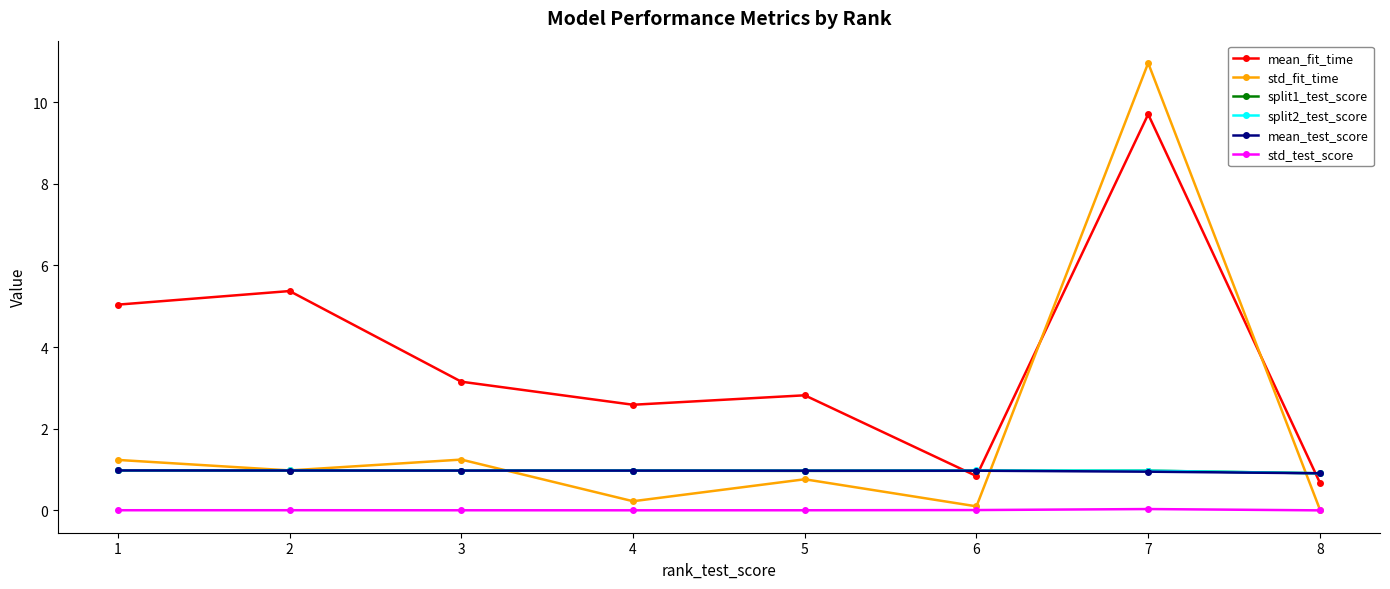

True or false: std_test_score and split1_test_score intersect in this chart.

False